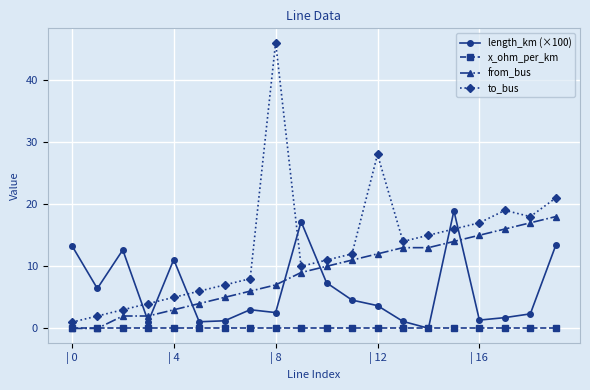

What is the value of the to_bus point at the 13th from the left?

28.0